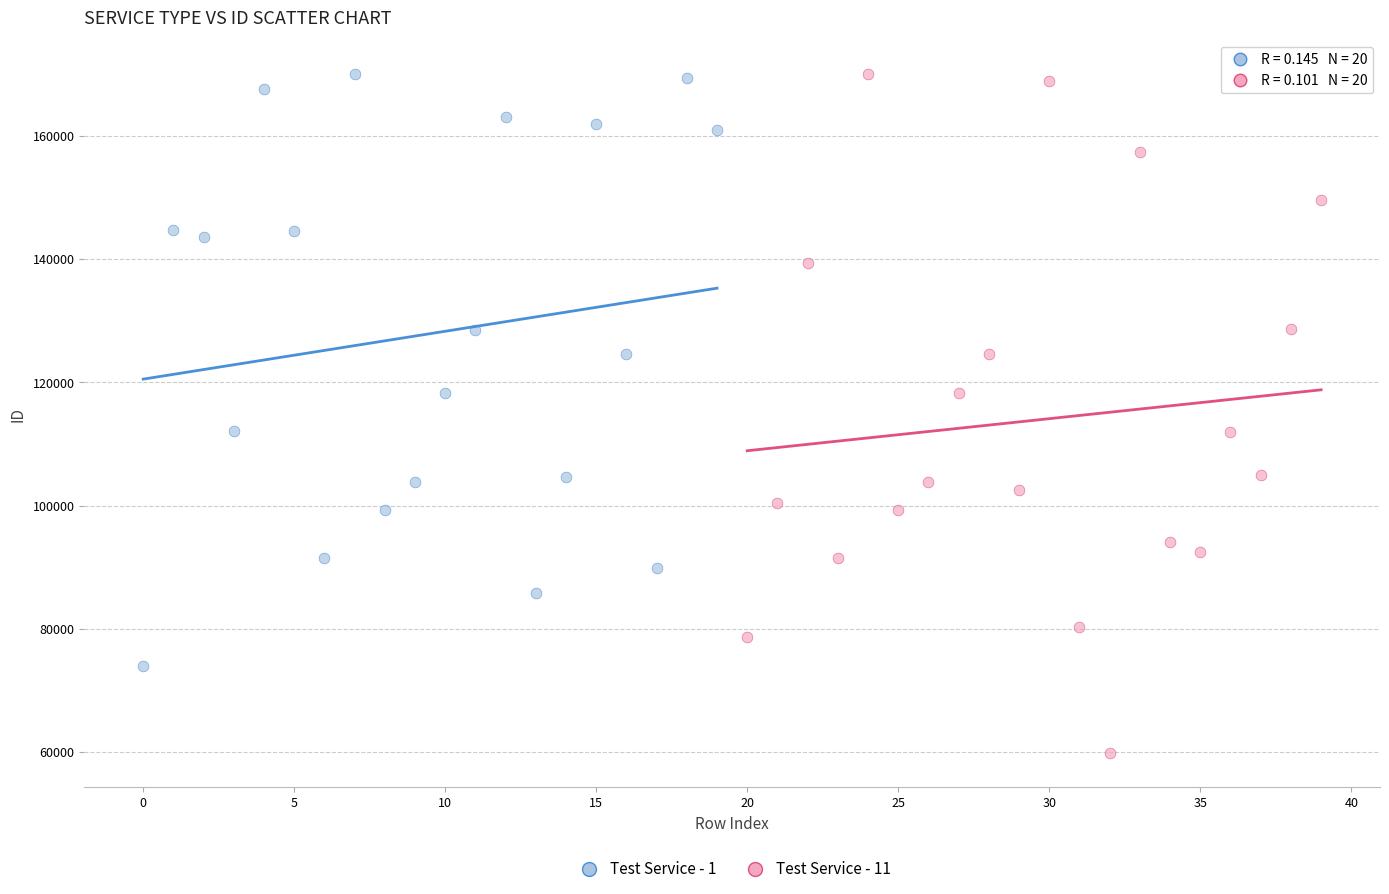

Which series has the widest spread of Y values?

Test Service - 11